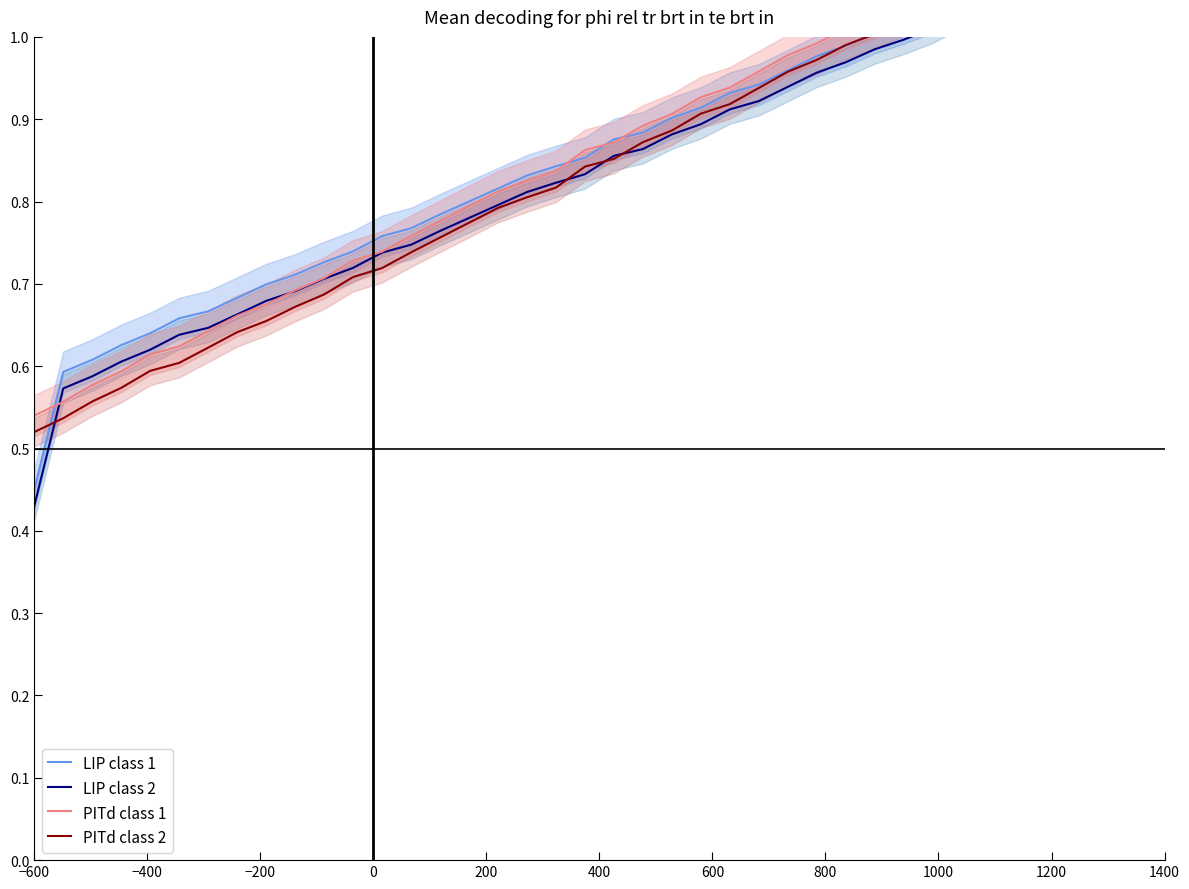

Does the chart have visible grid lines?

No